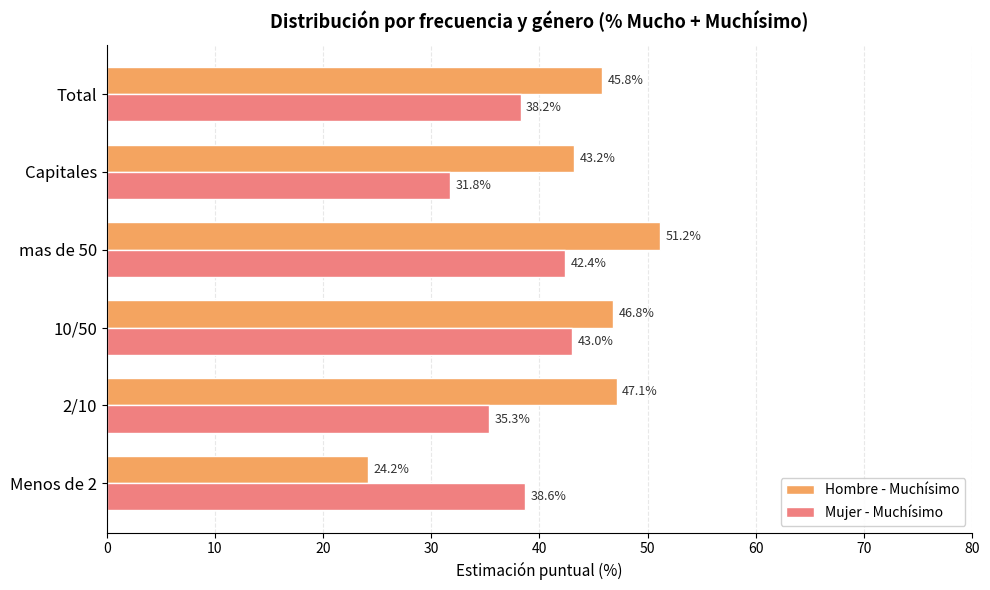

How many data points in Hombre - Muchísimo are less than 46?

3